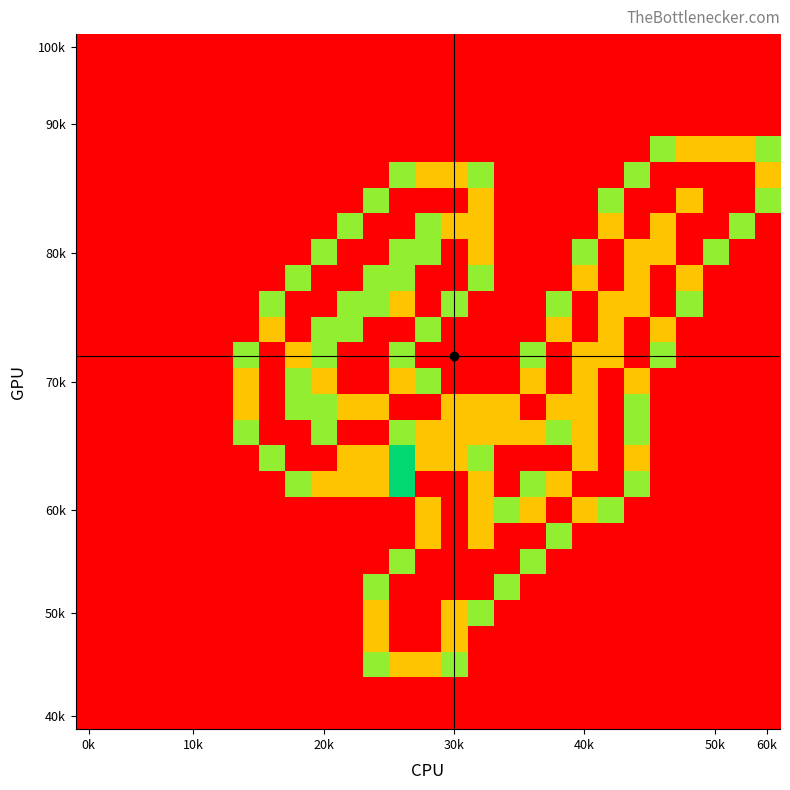

At how many categories does at least one series exceed 1?

21